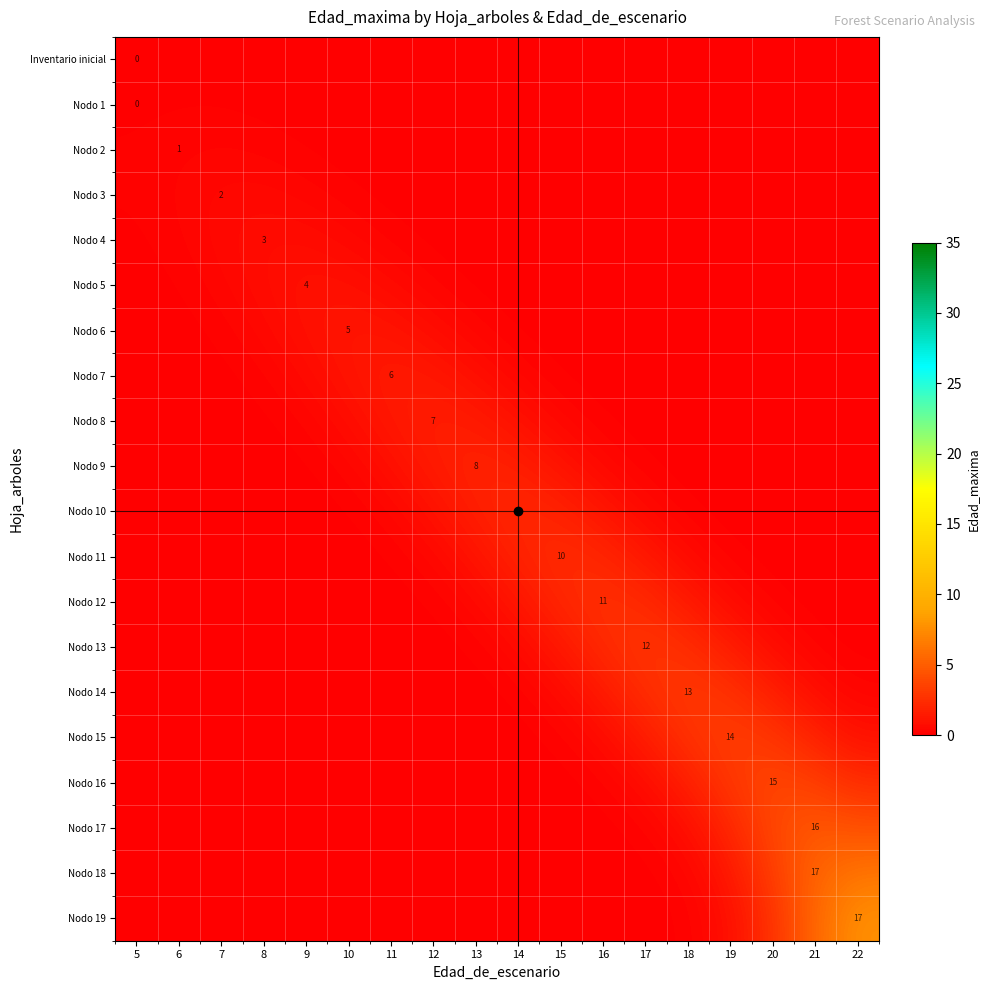

Rank the series by their maximum value, from highest to lowest.

row_19, row_18, row_17, row_16, row_15, row_14, row_13, row_12, row_11, row_10, row_9, row_8, row_7, row_6, row_5, row_4, row_3, row_2, row_1, row_0